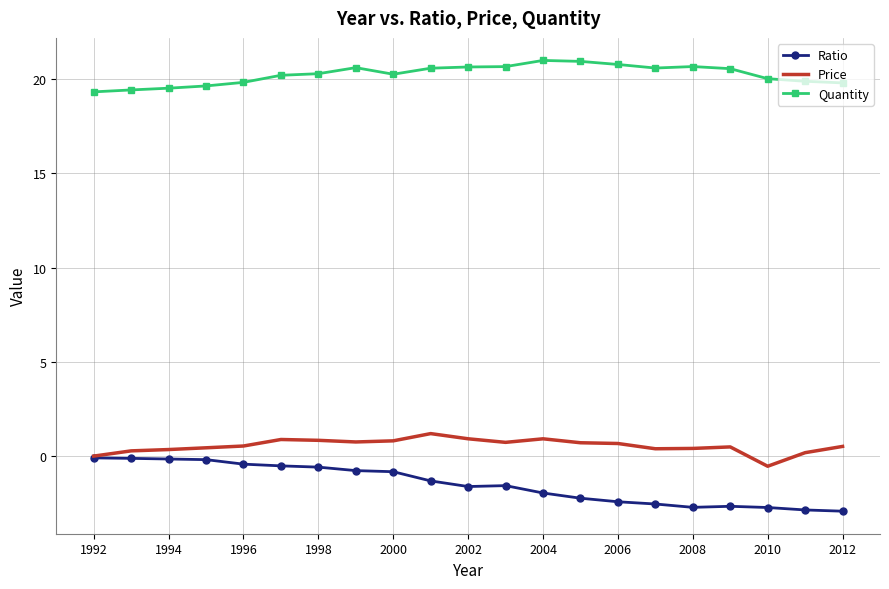

Which series has the largest range (max minus min)?

Ratio